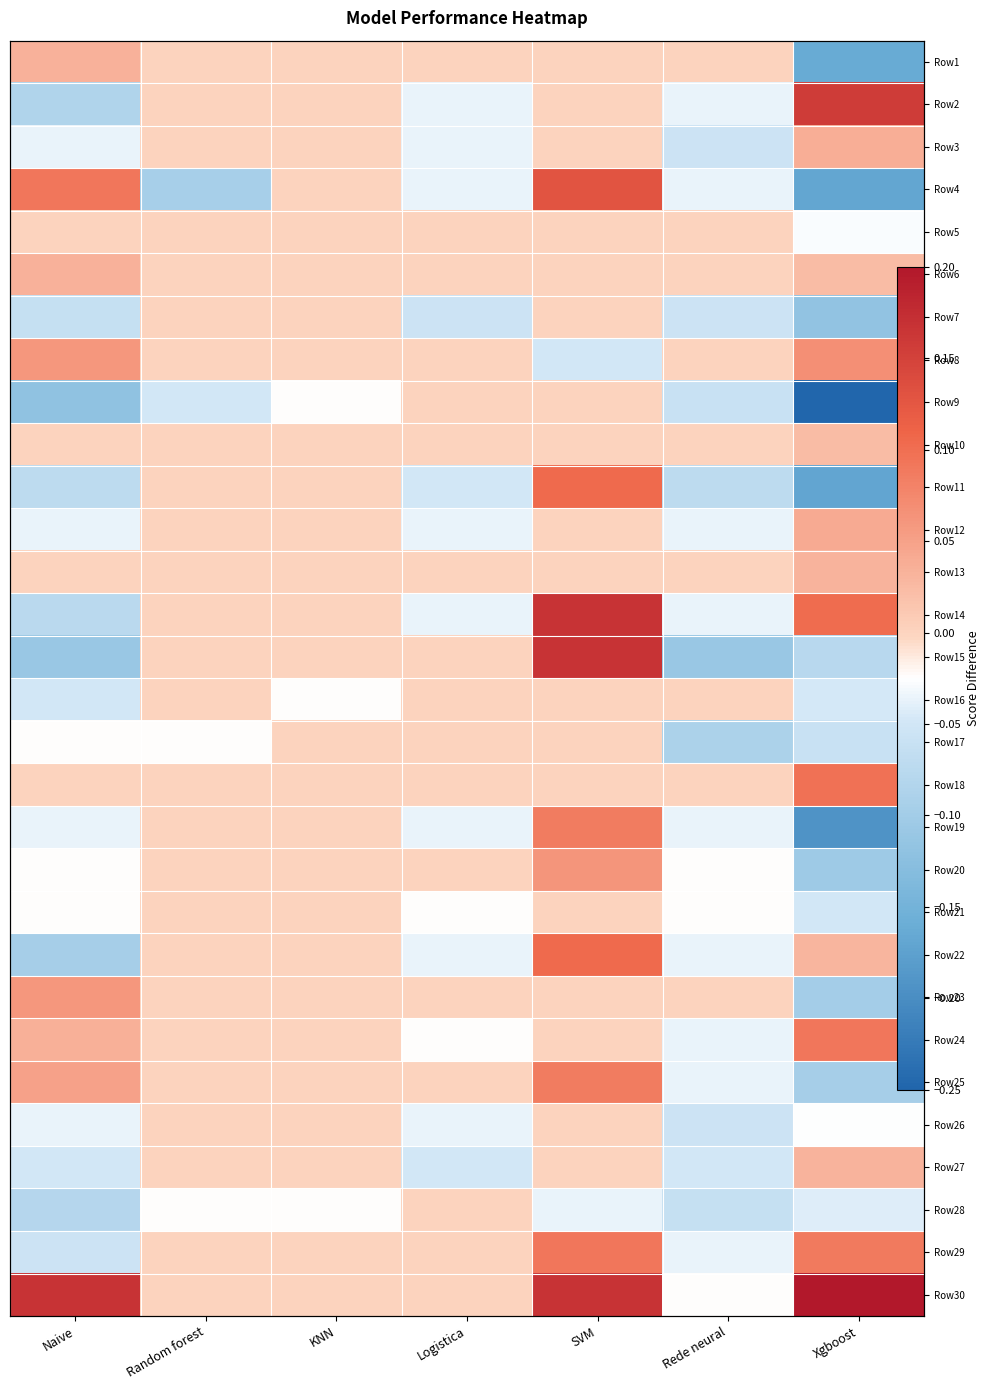

How many data points in Row1 are less than 0?

1